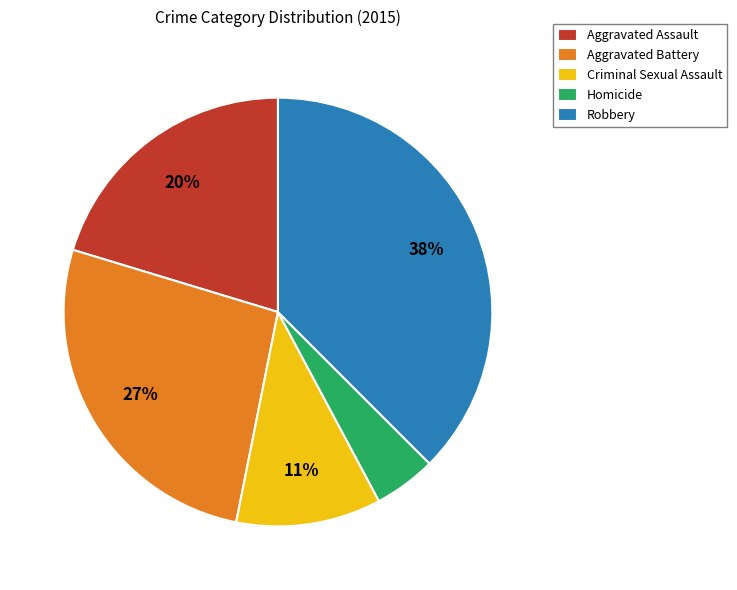

Approximately how many times larger is the value at Aggravated Battery compared to Robbery?

0.7